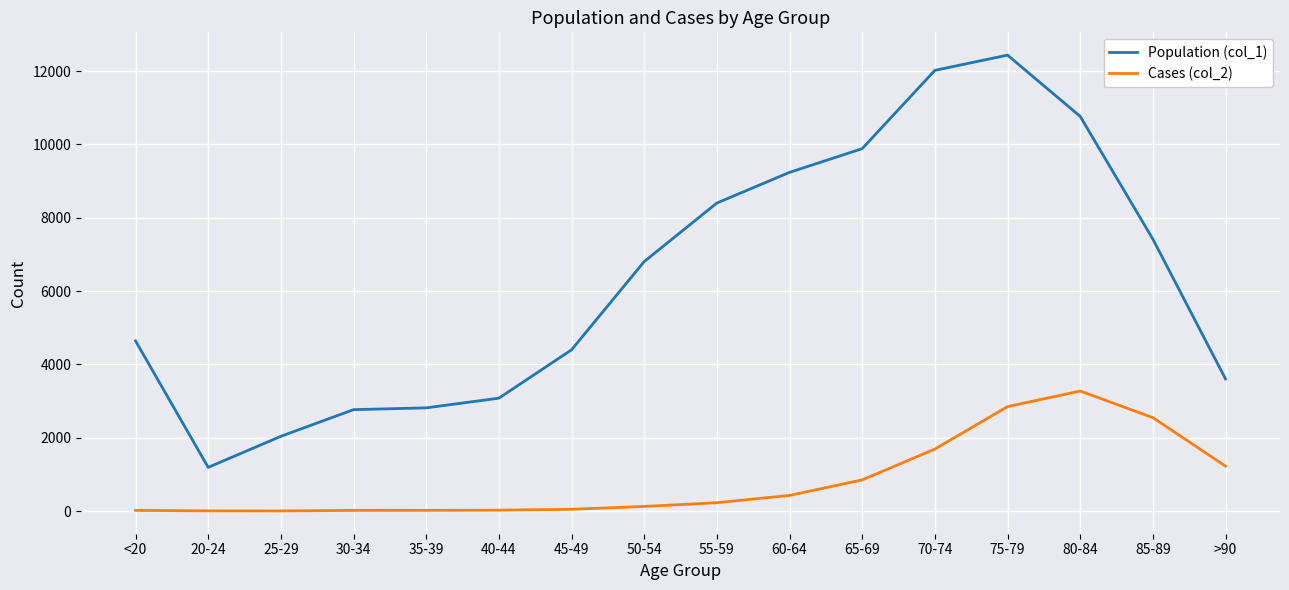

At which label does Population (col_1) reach its minimum?

20-24